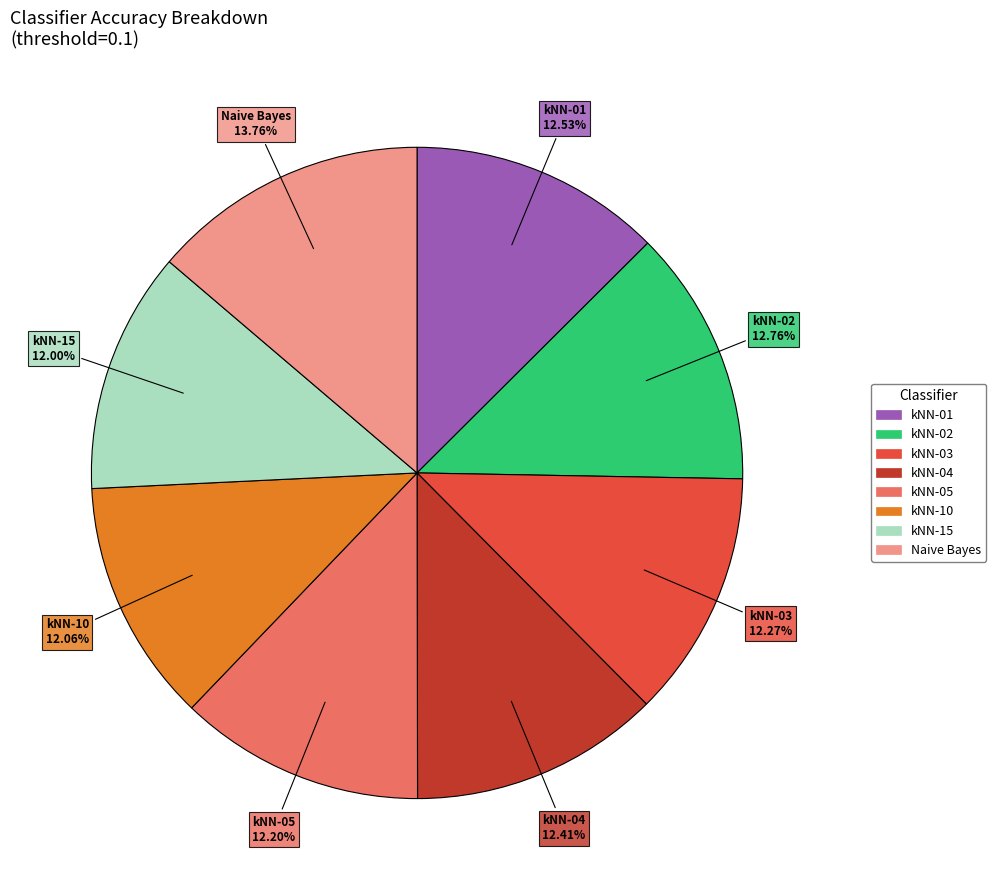

True or false: kNN-05 accounts for 7% of the total.

False